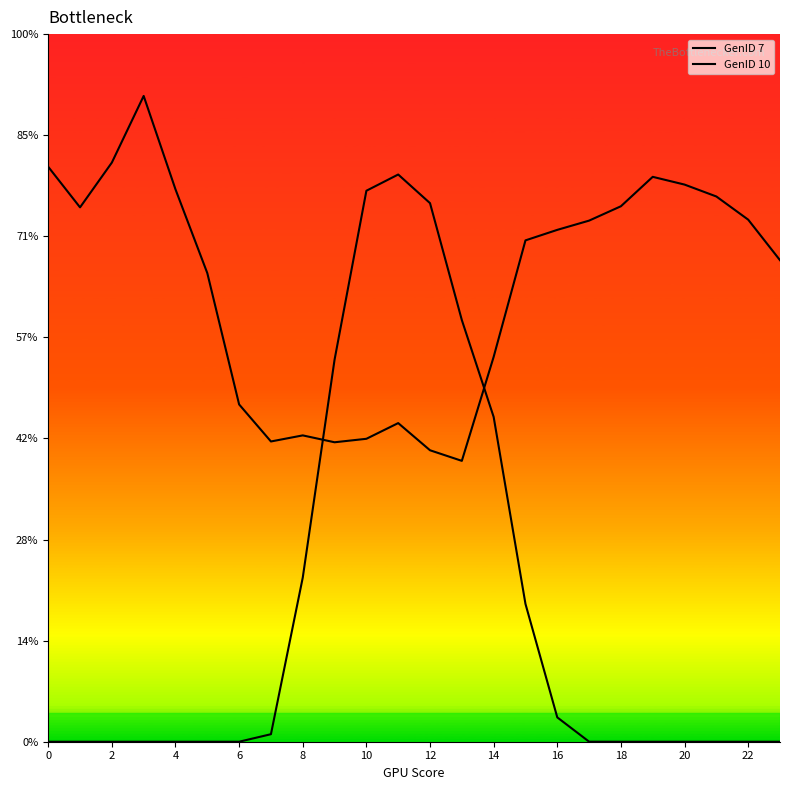

Does the chart display data point markers on the line(s)?

No